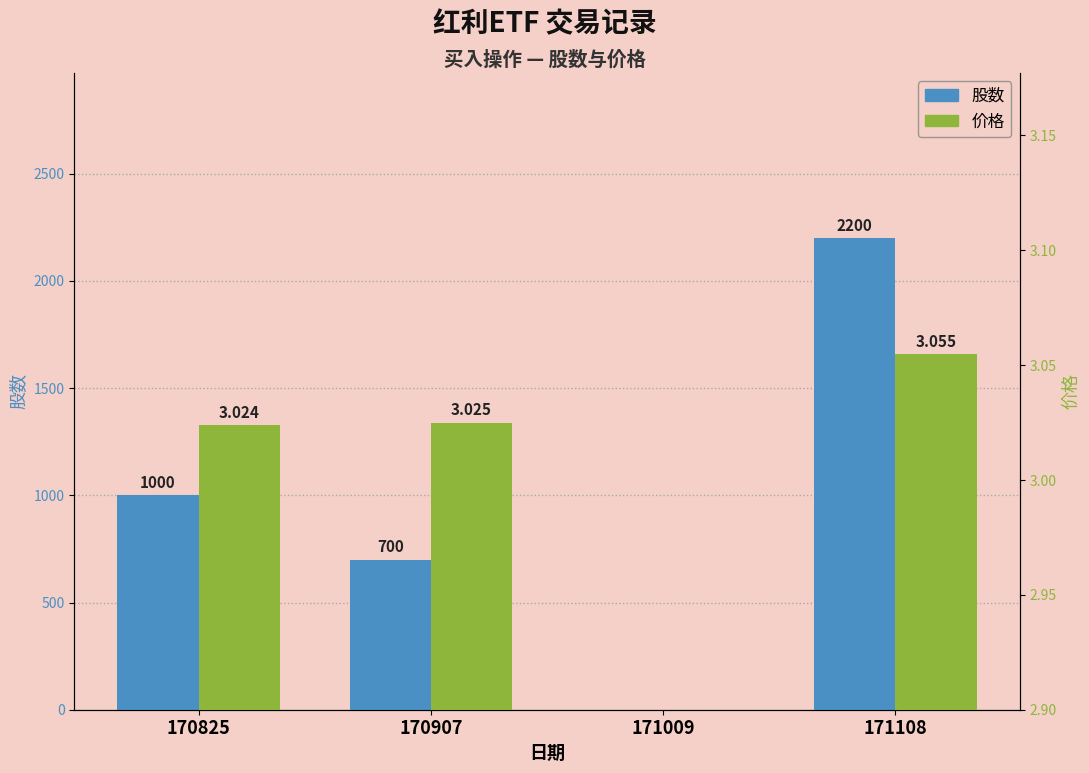

The value of 价格 at 170907 is 0.7. True or false?

False